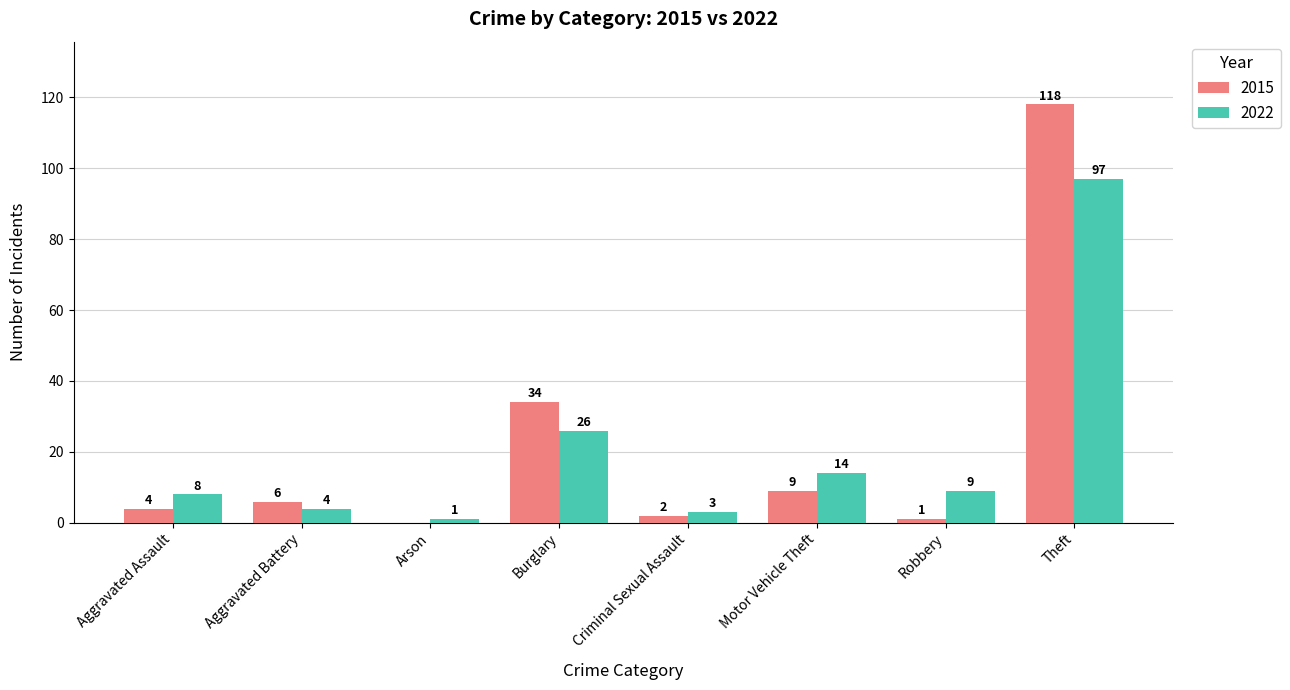

Where is 2022 nearest to the value 49?

Burglary